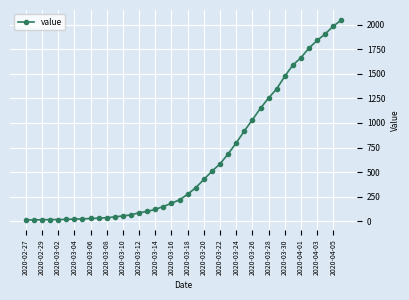

What is the maximum value shown in the chart?

2048